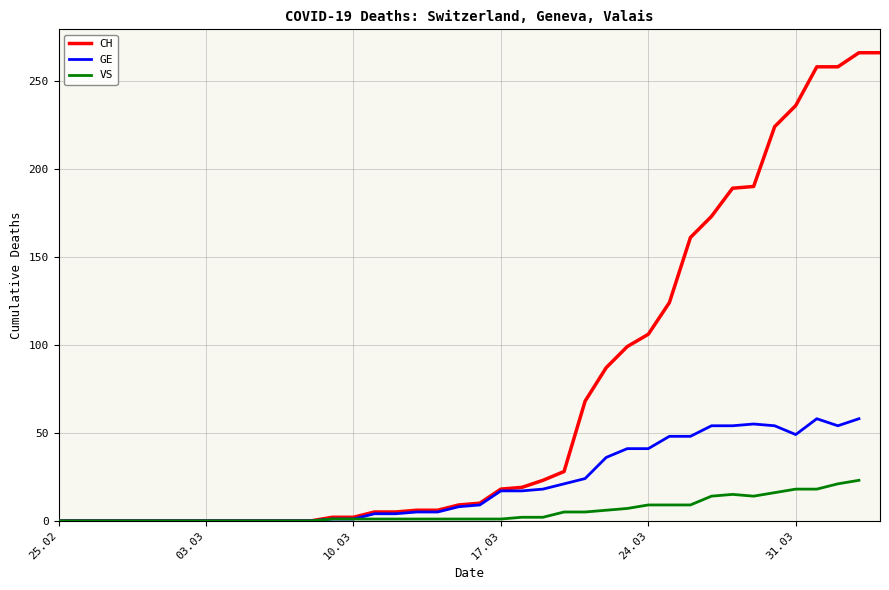

What is the highest value of the CH series?

266